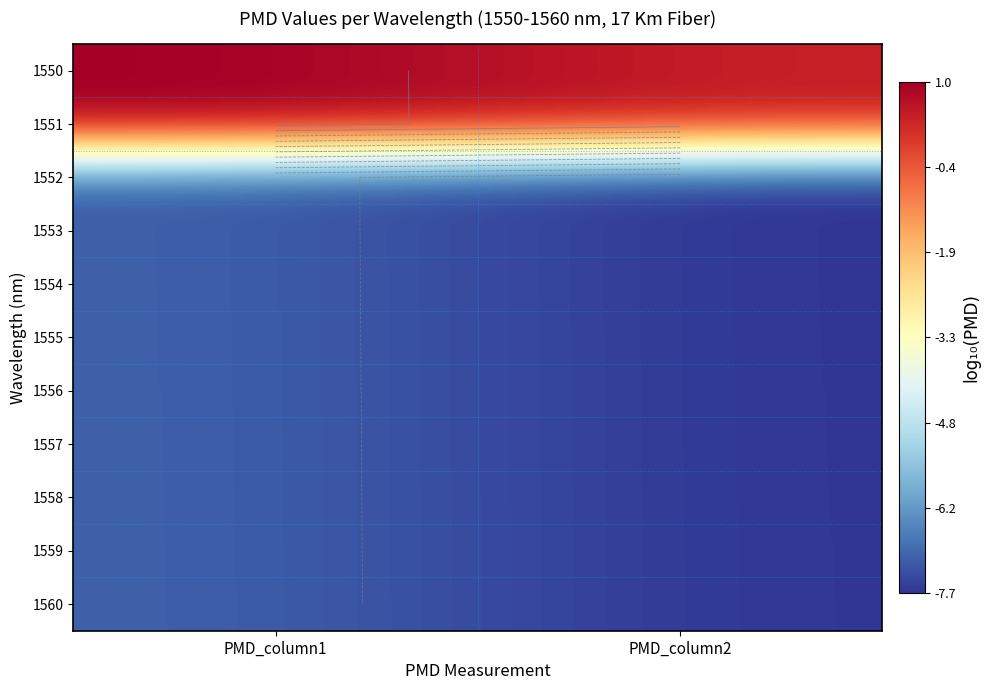

What is the spread (max minus min) of values at PMD_column1?

8.1